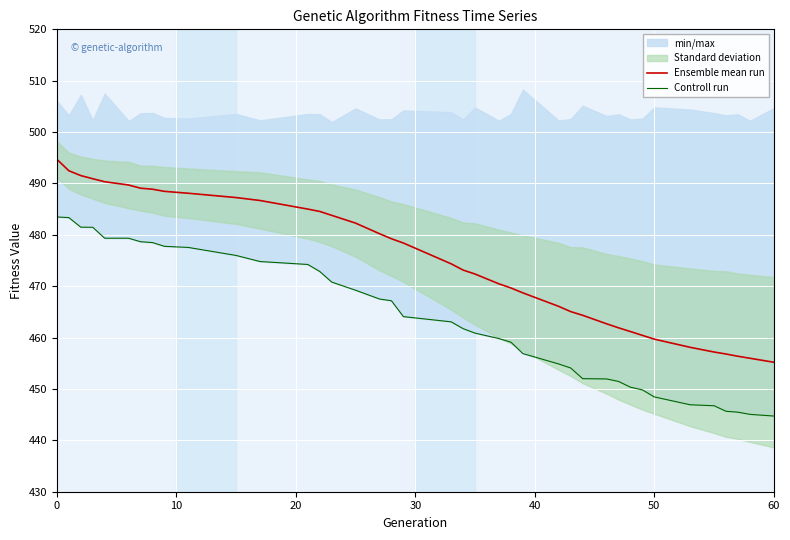

The Ensemble mean run series shows 459.7 at 50. True or false?

True